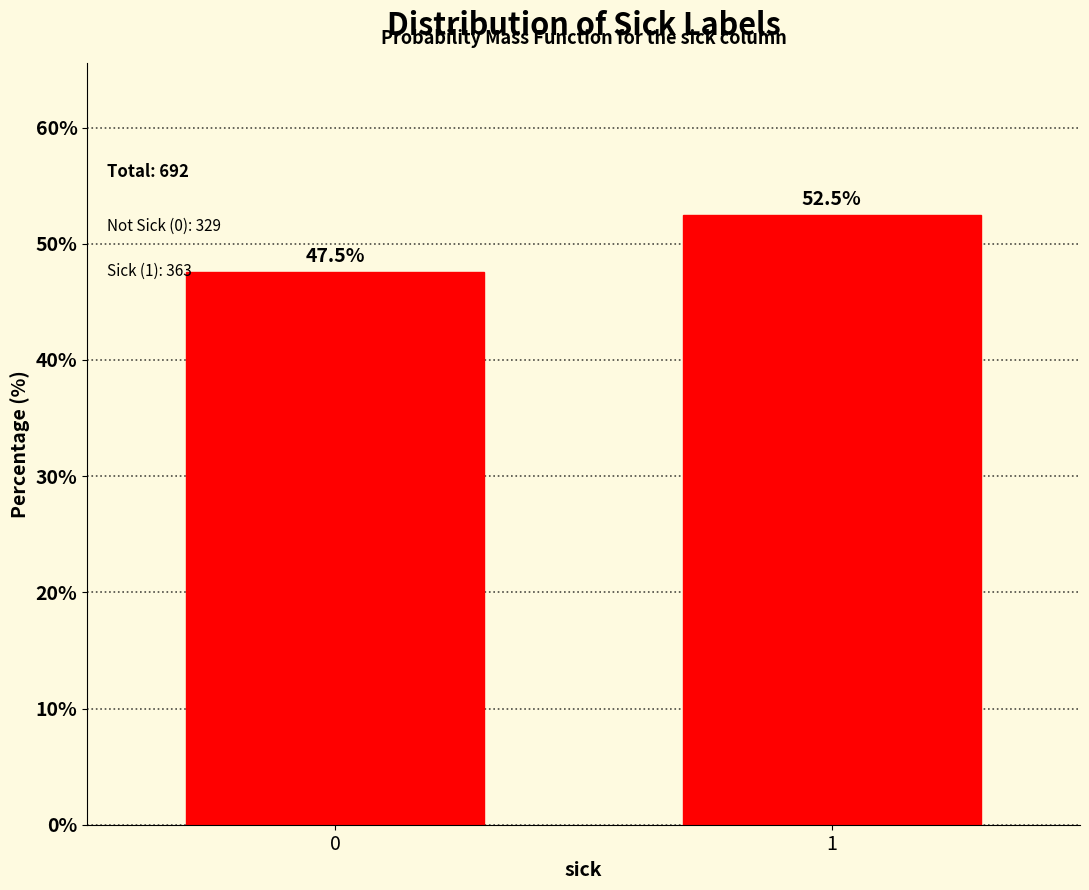

Reading right to left, what are all the values shown in this chart?

1=52.5	0=47.5